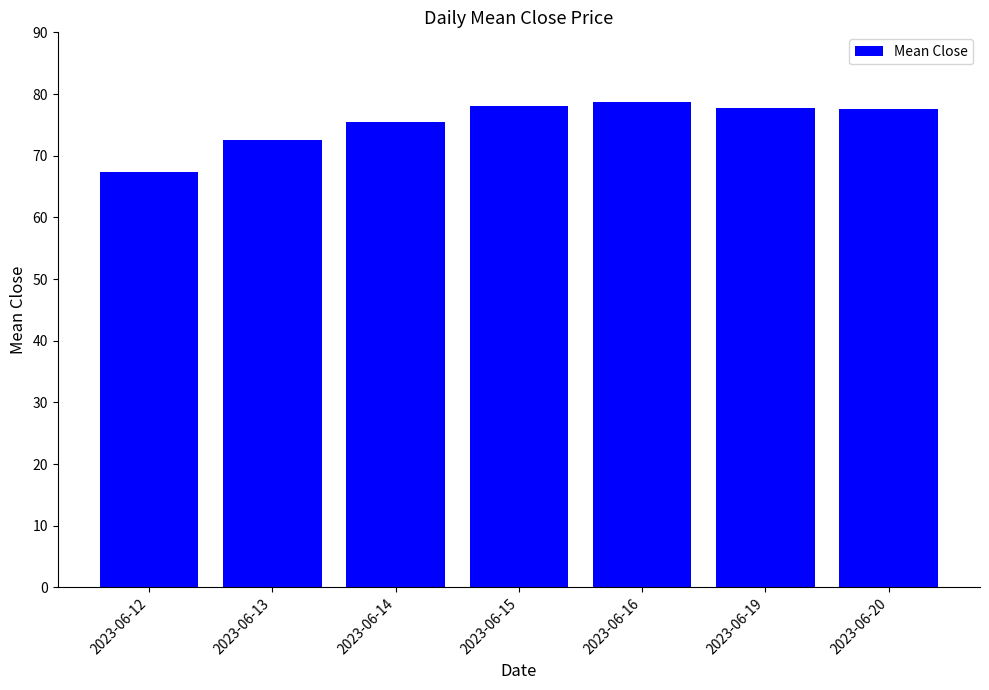

What is the sum of all values?

527.2